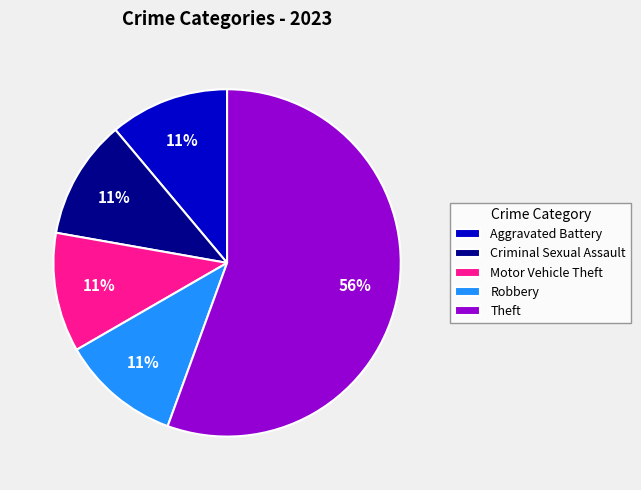

How many segments does this pie chart have?

5